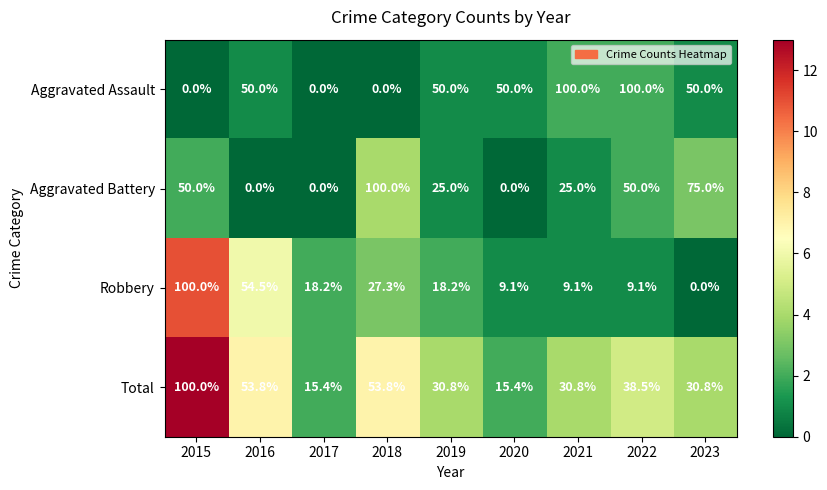

List the series in order of their overall mean, highest first.

Aggravated Assault, Total, Aggravated Battery, Robbery